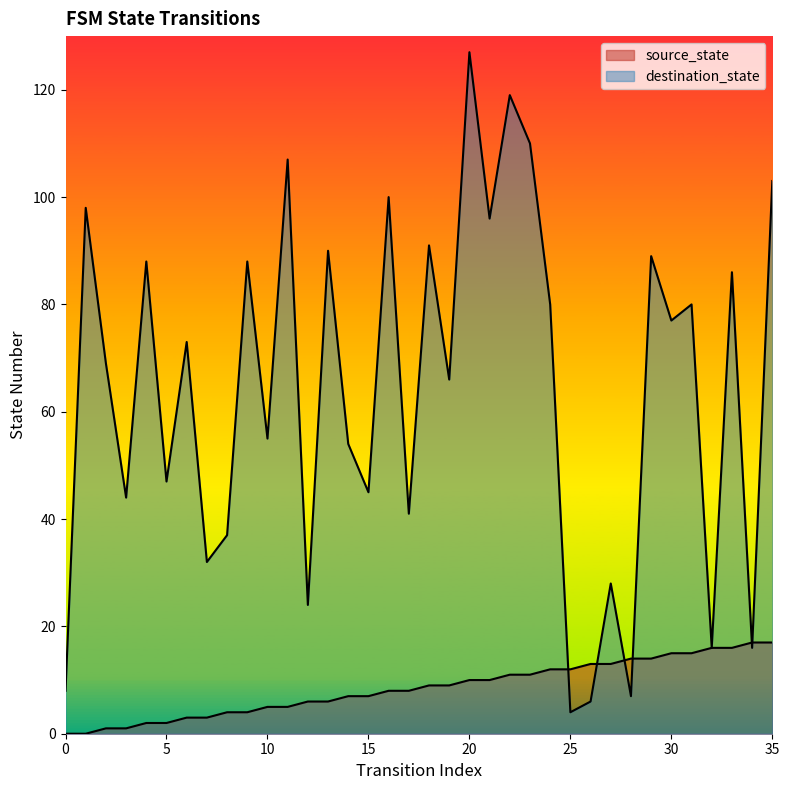

Rank the series by their average value, from highest to lowest.

destination_state, source_state